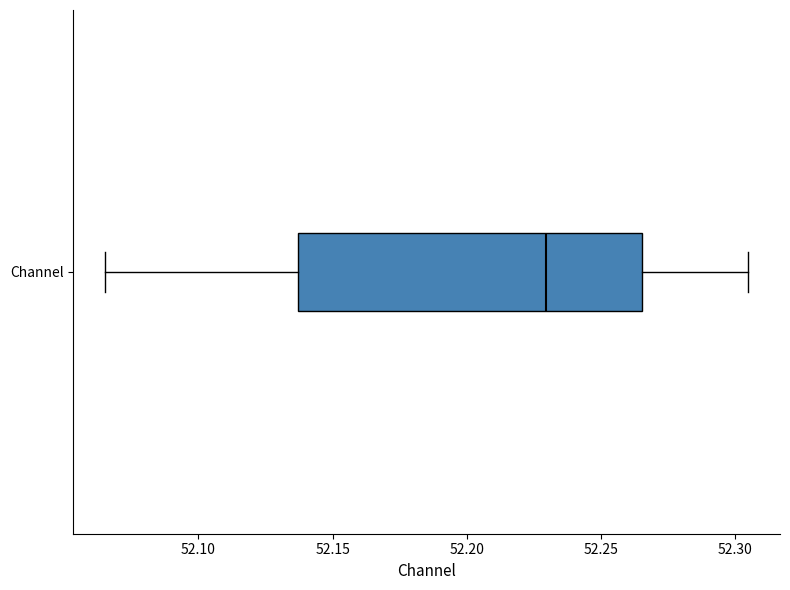

Where is the left edge of the box for Channel on the x-axis? The values are not printed on the chart, so give them approximately, as read against the axis.

52.135